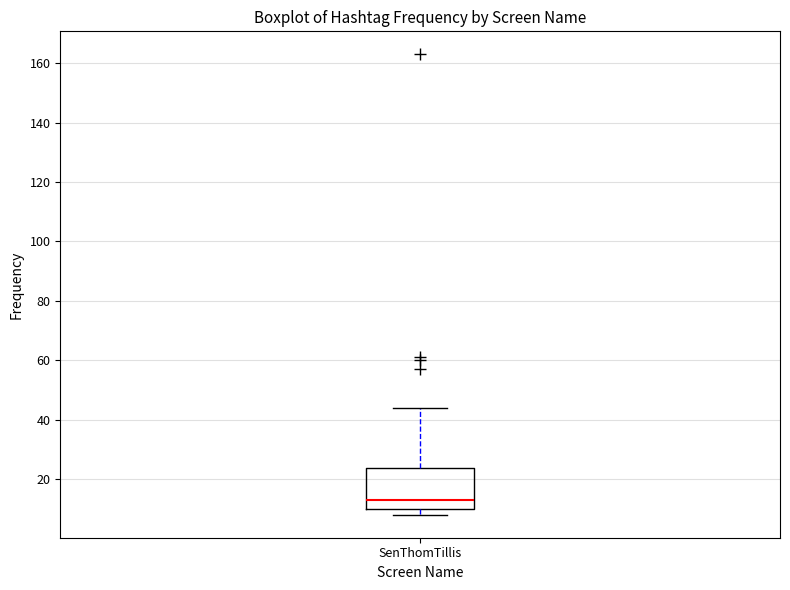

Transcribe this box plot: give where the median line is, the range the box spans, and where the two whiskers end, as read against the y-axis. The values are not printed on the chart, so give them approximately, as read against the axis.

median 14, box 10 to 24, whiskers 8 to 44